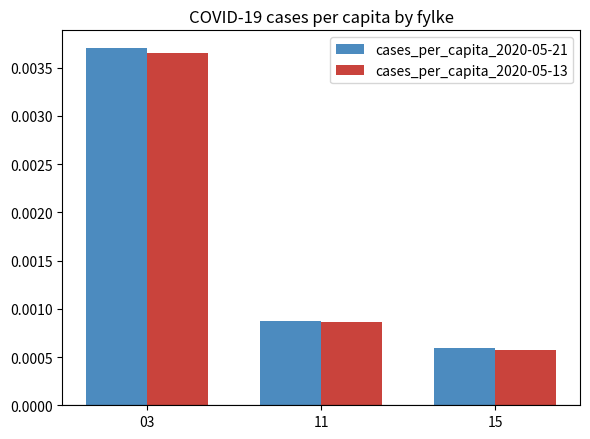

Count the number of categories in the chart.

3